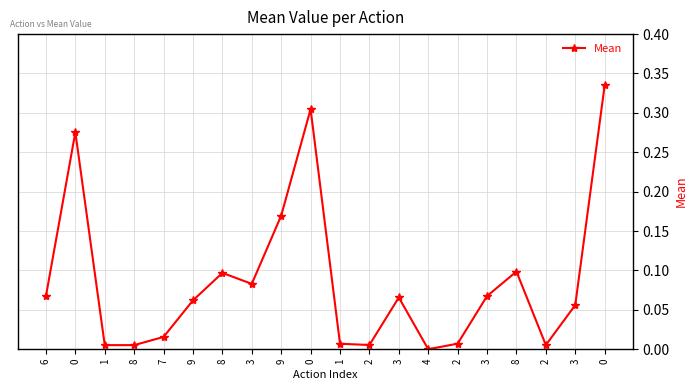

Reading left to right, what are all the values shown in this chart?

6=0.1	0=0.3	1=0.0	8=0.0	7=0.0	9=0.1	8=0.1	3=0.1	9=0.2	0=0.3	1=0.0	2=0.0	3=0.1	4=0.0	2=0.0	3=0.1	8=0.1	2=0.0	3=0.1	0=0.3